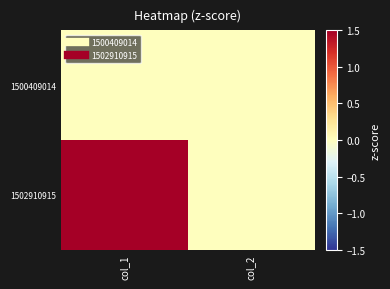

At col_2, list the series in order from largest to smallest.

1500409014, 1502910915